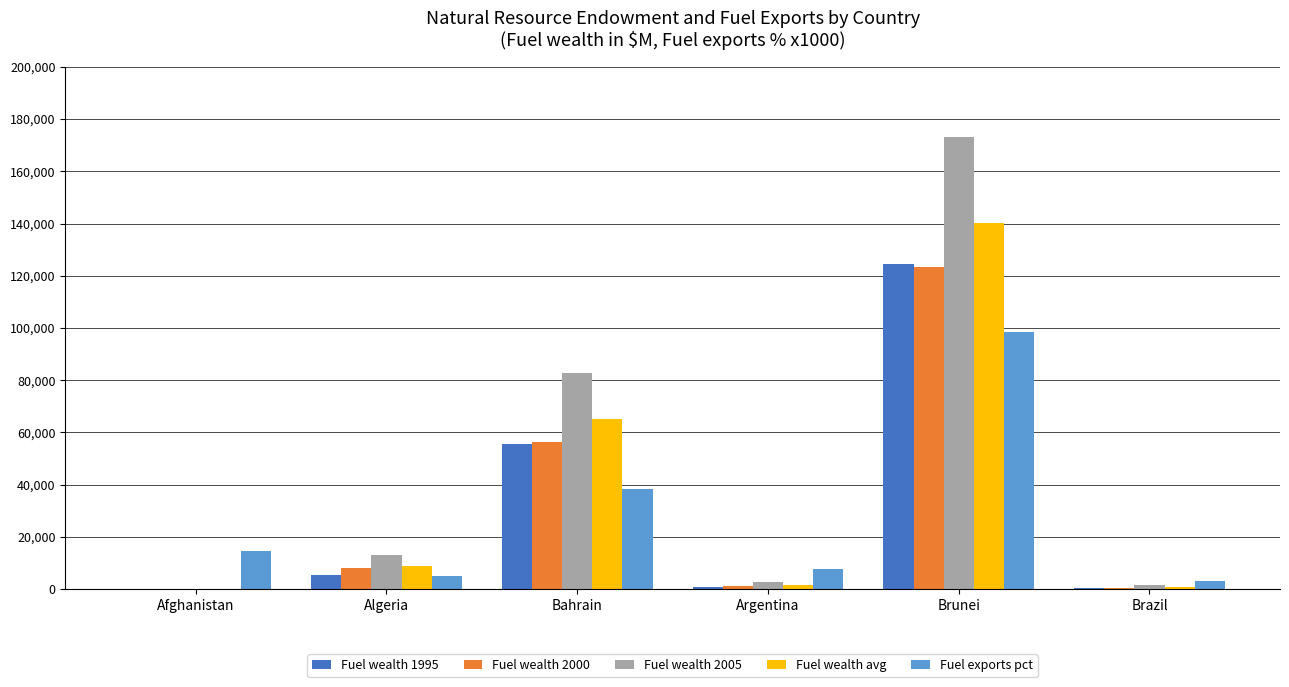

What is the sum of all Fuel wealth 2000 values?

189244.2